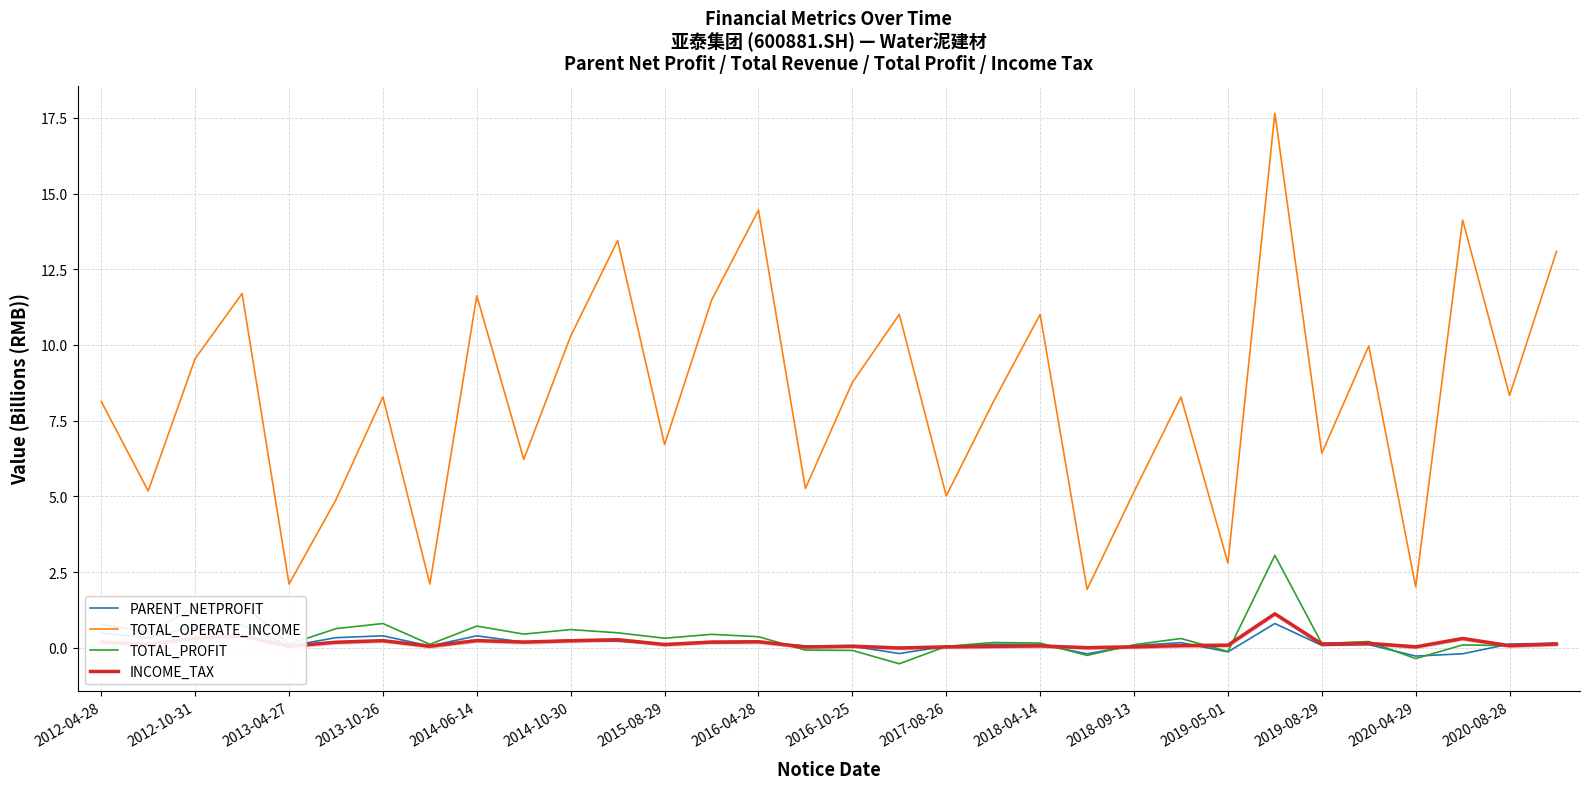

At which label does TOTAL_PROFIT reach its minimum?

17